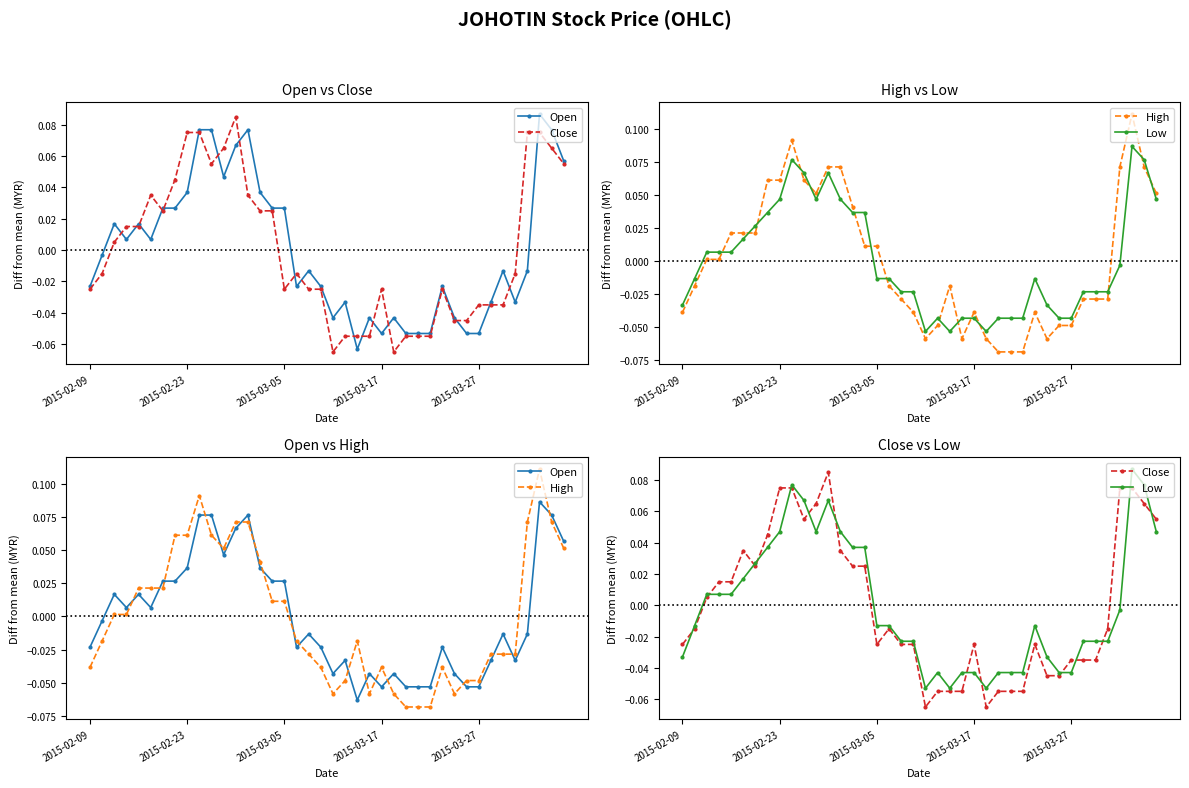

True or false: Open has more than 2 interior local peaks.

True